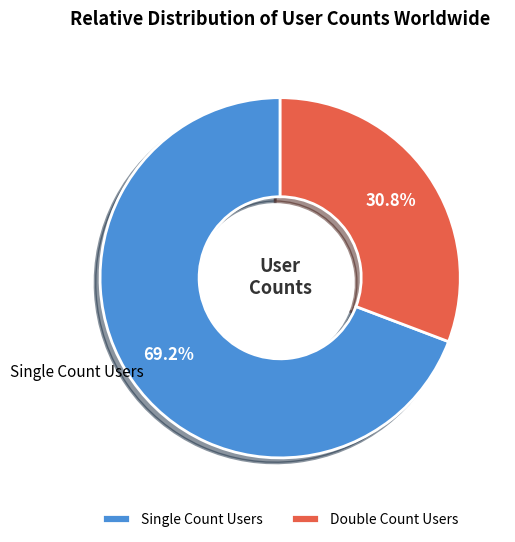

To the nearest percent, what is the average slice percentage?

50%